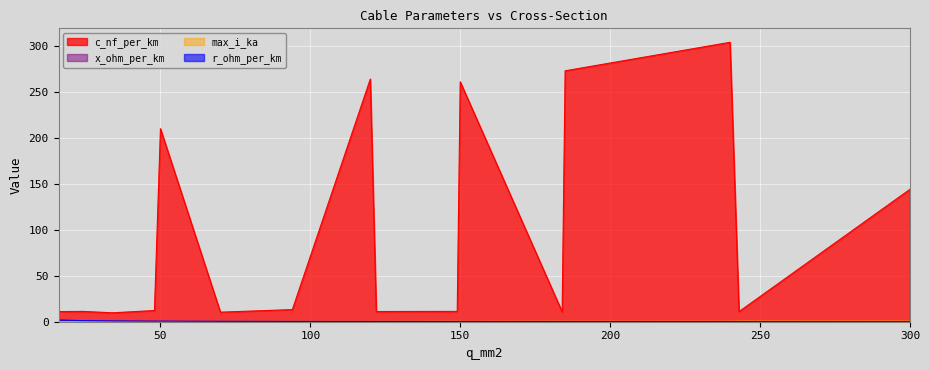

At which label does c_nf_per_km first exceed 12?

48